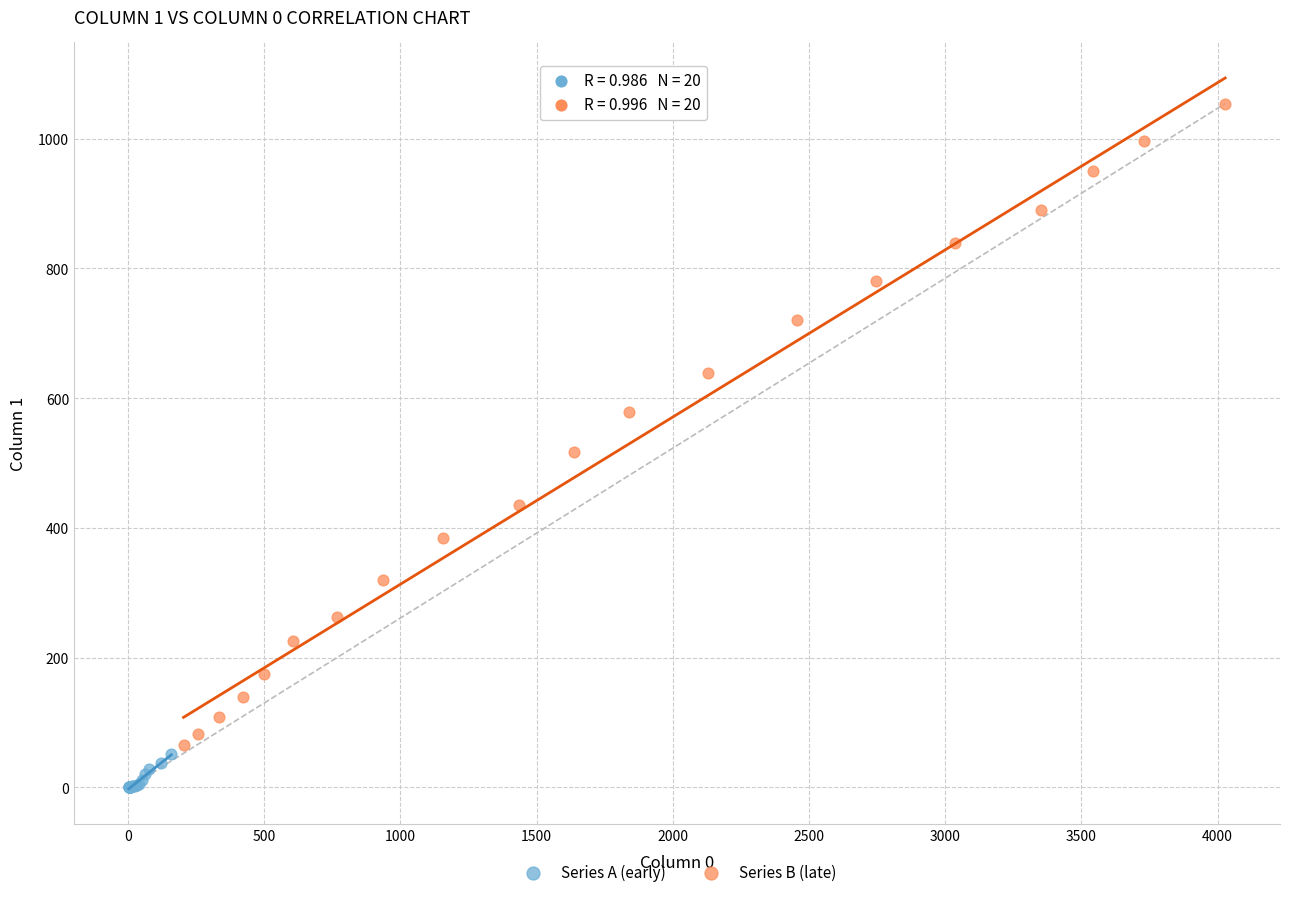

Which series contains the highest Y value?

Series B (late)